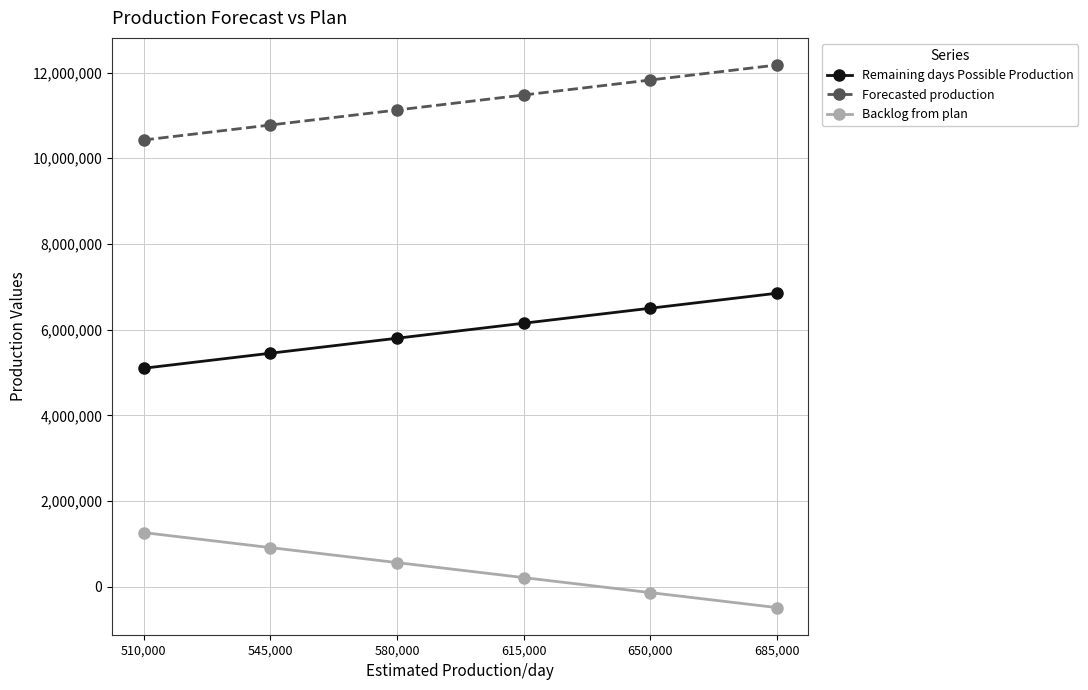

At which category is the sum across all series the highest?

685,000